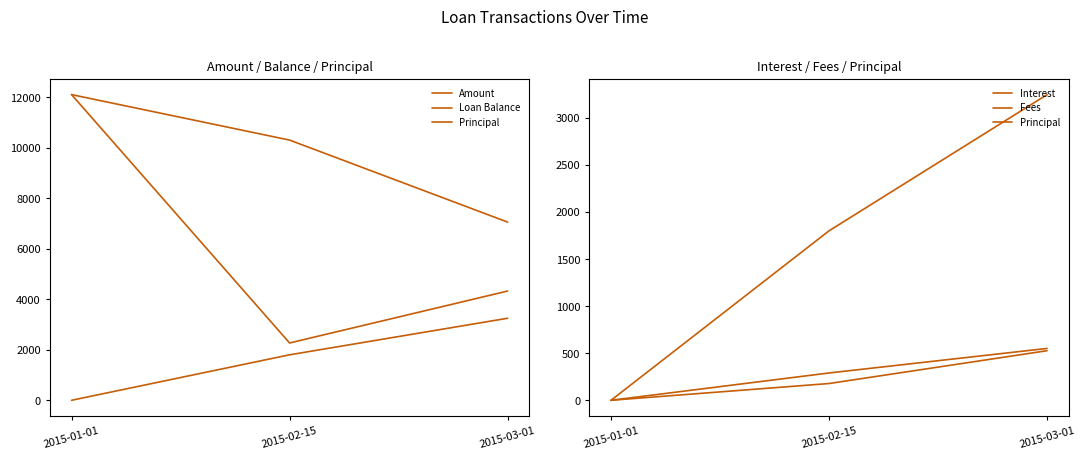

Does the chart have visible grid lines?

No